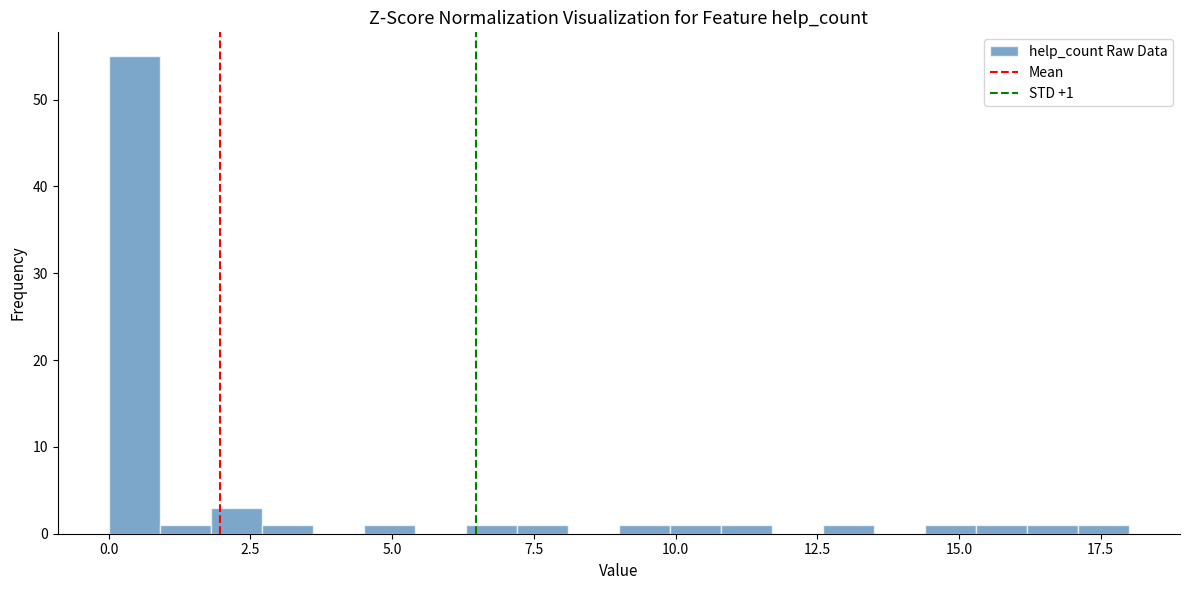

Read against the x-axis, roughly where is the centre of the tallest bar?

0.5